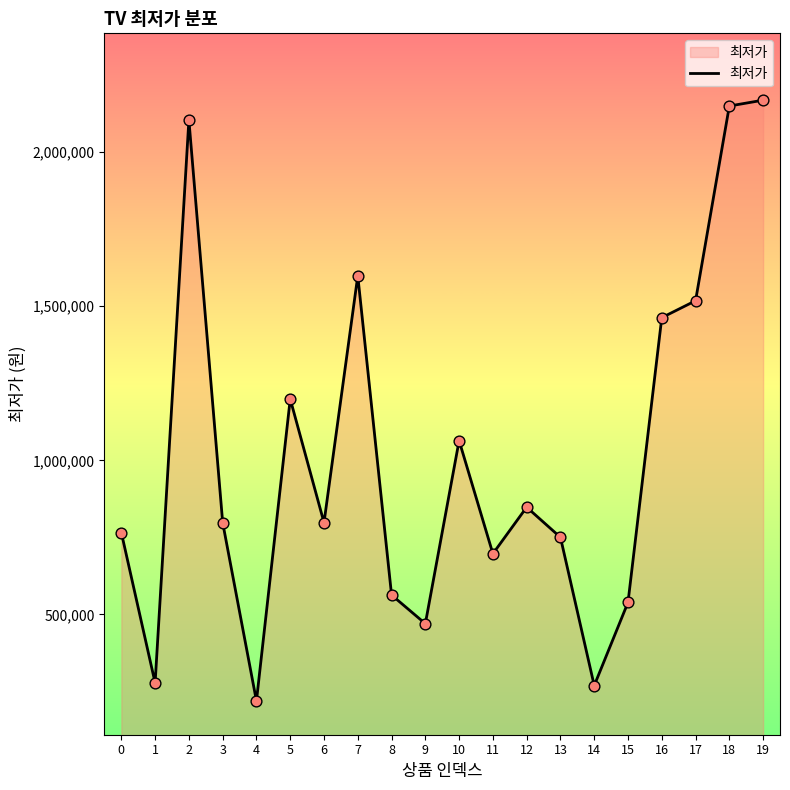

Which has a higher value, 11 or 9?

11